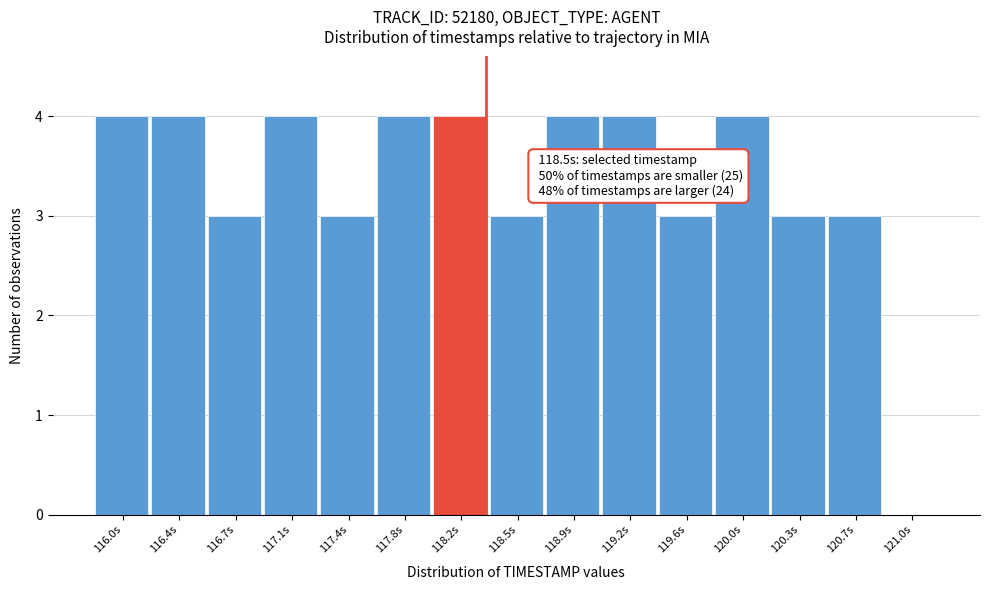

Reading left to right, what are all the values shown in this chart?

116.0s=4	116.4s=4	116.7s=3	117.1s=4	117.4s=3	117.8s=4	118.2s=4	118.5s=3	118.9s=4	119.2s=4	119.6s=3	120.0s=4	120.3s=3	120.7s=3	121.0s=0